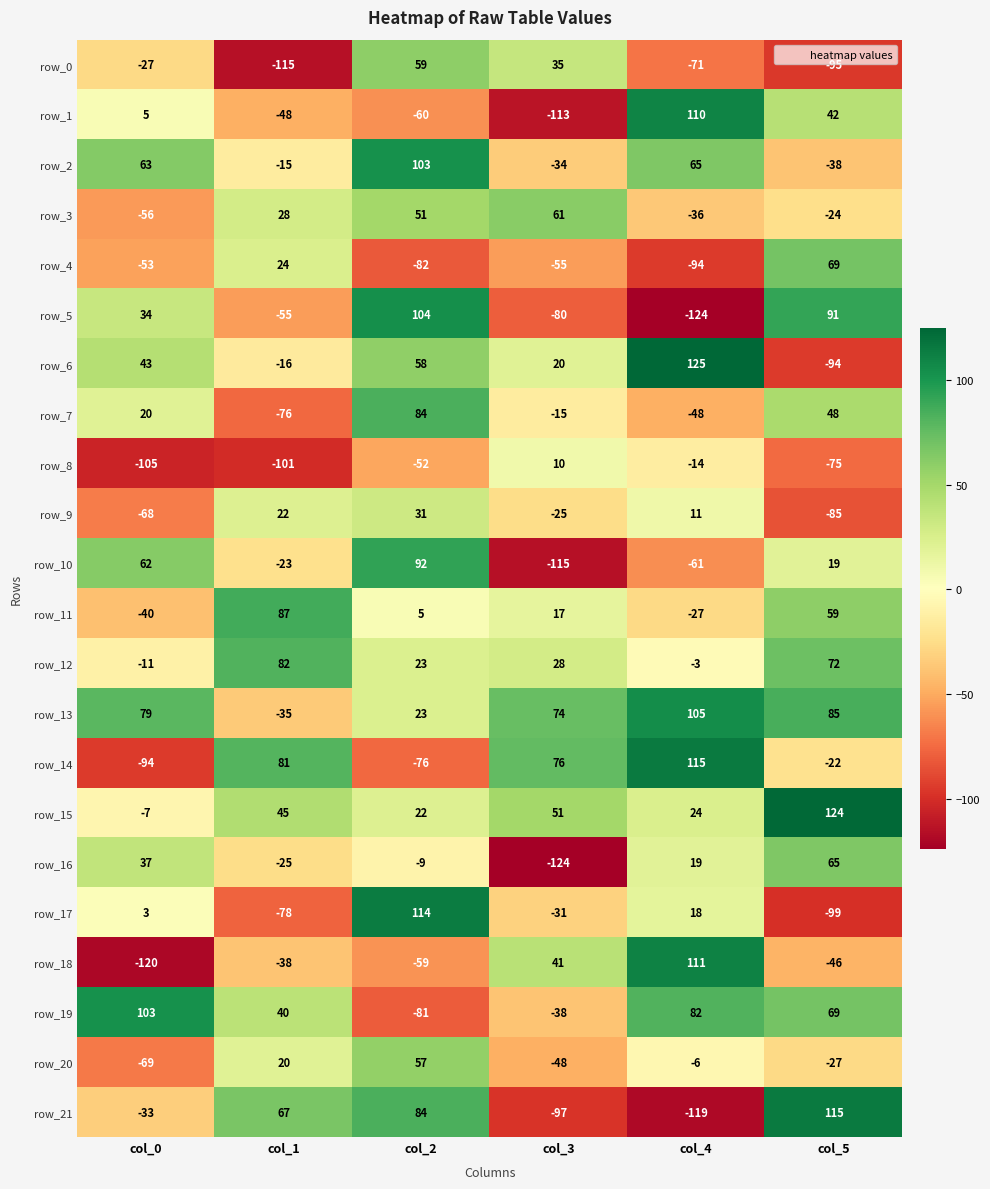

How many values in row_9 are above zero?

3